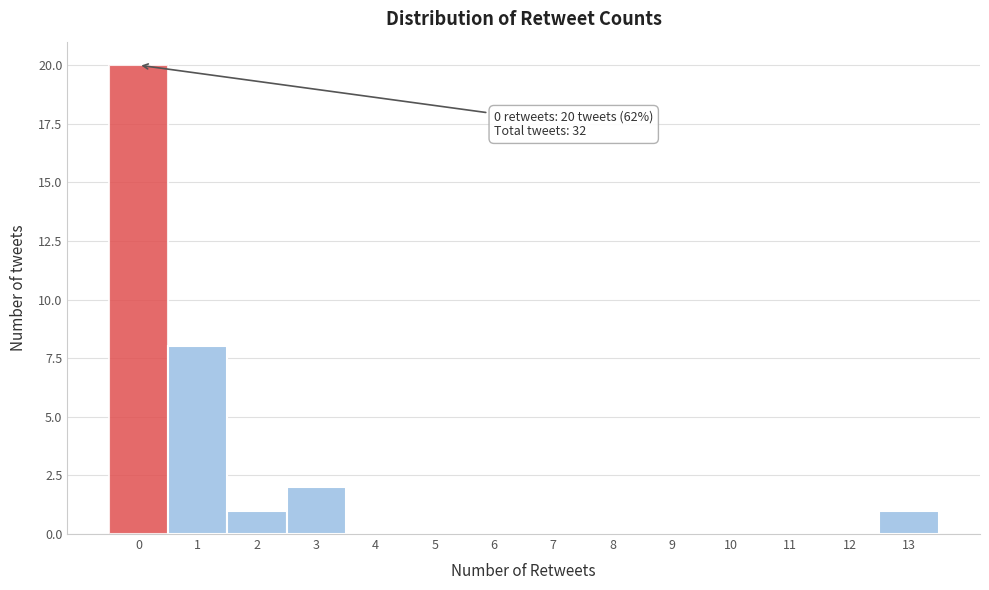

Which range on the x-axis has the tallest bar?

-0.5 to 0.5